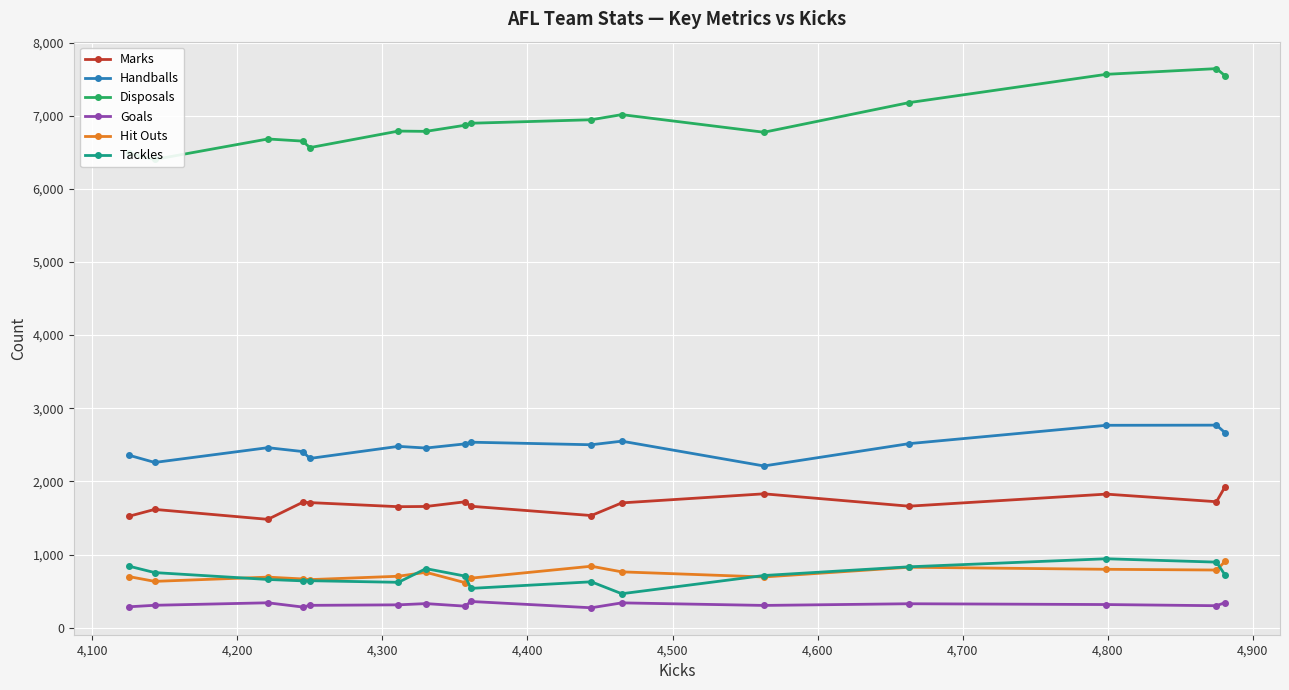

What is the minimum value for Goals?

272